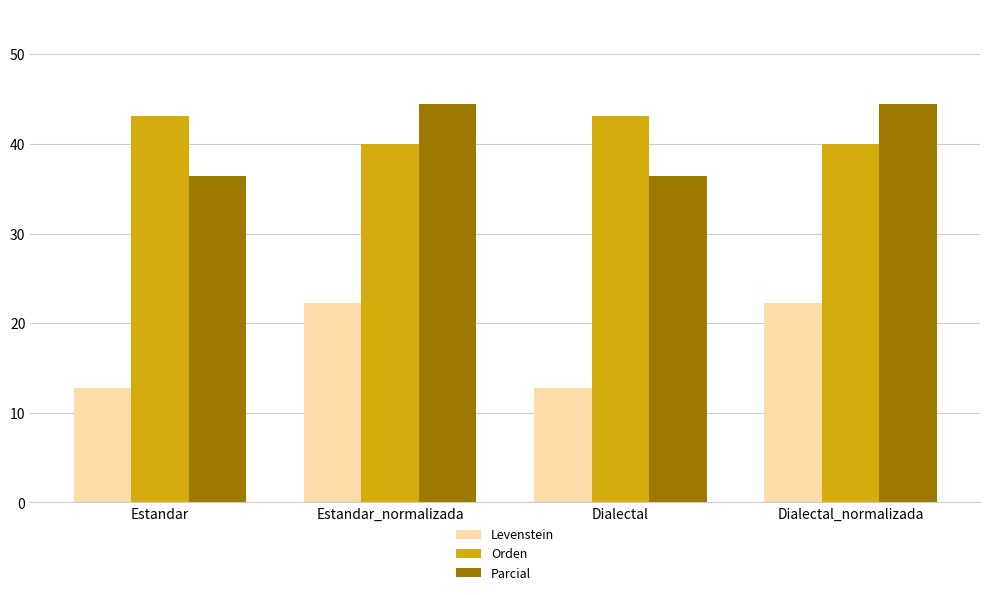

What is the difference between the Levenstein values at Estandar_normalizada and Estandar?

9.4